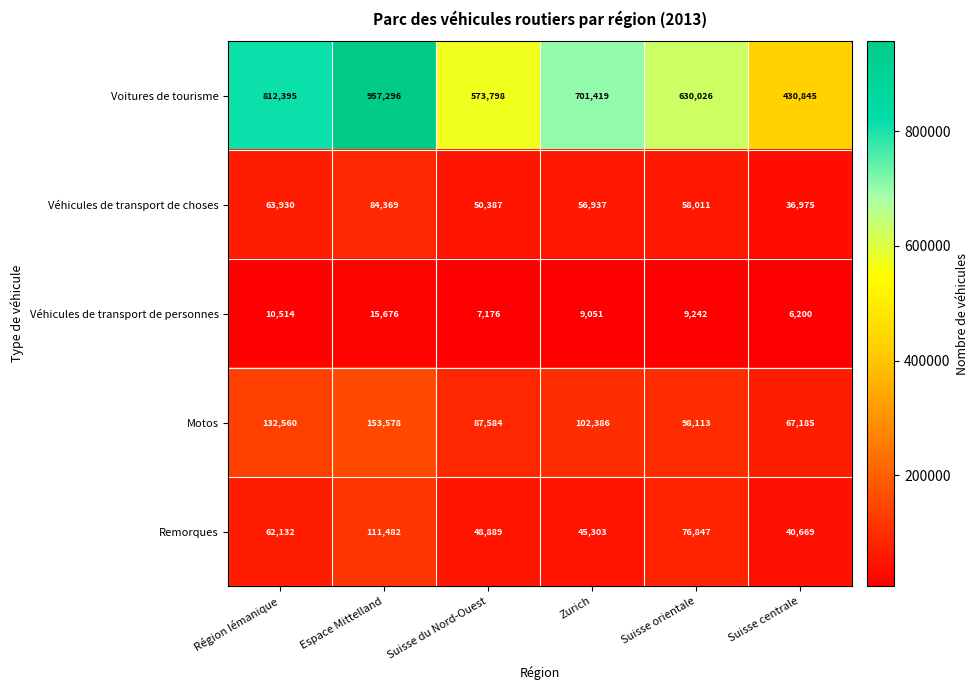

What is the difference between the Véhicules de transport de personnes values at Espace Mittelland and Zurich?

6625